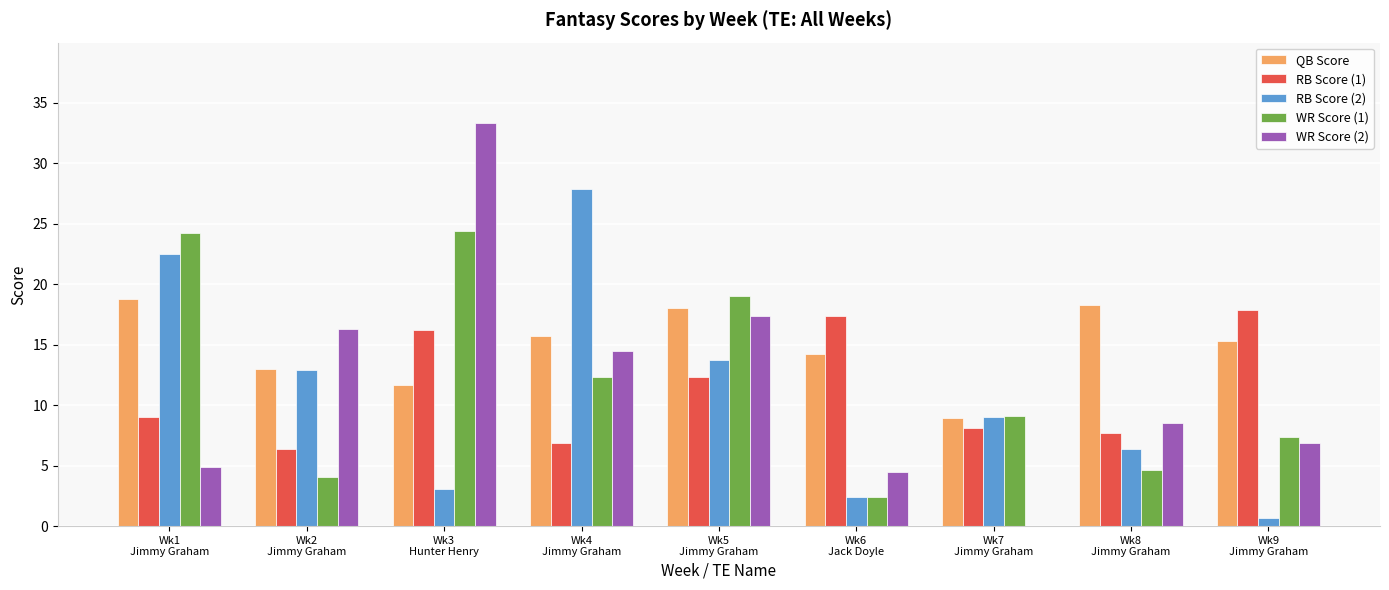

Count the number of categories in the chart.

9